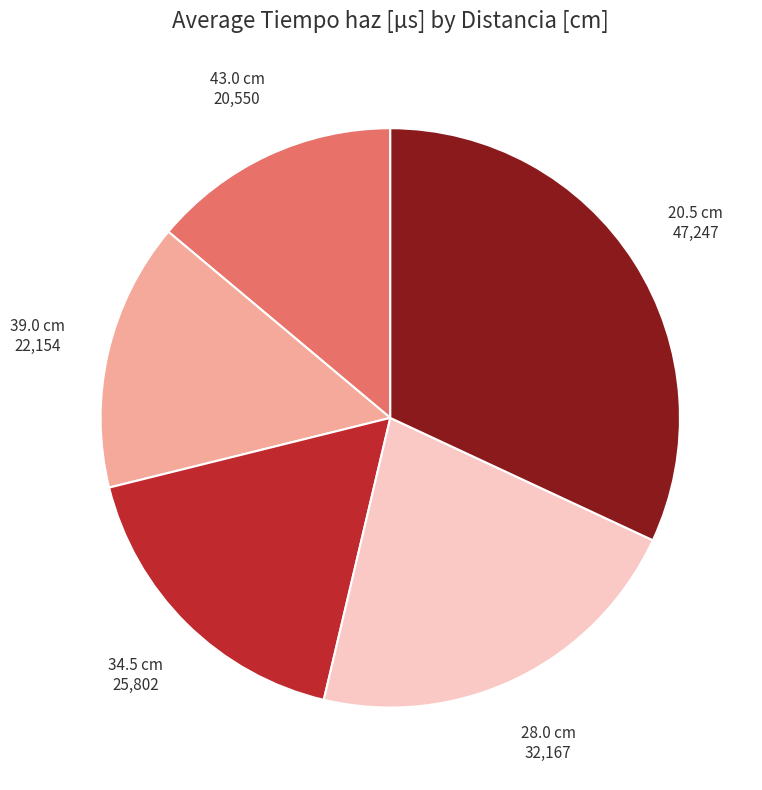

Is 39.0 cm the majority of the pie?

No